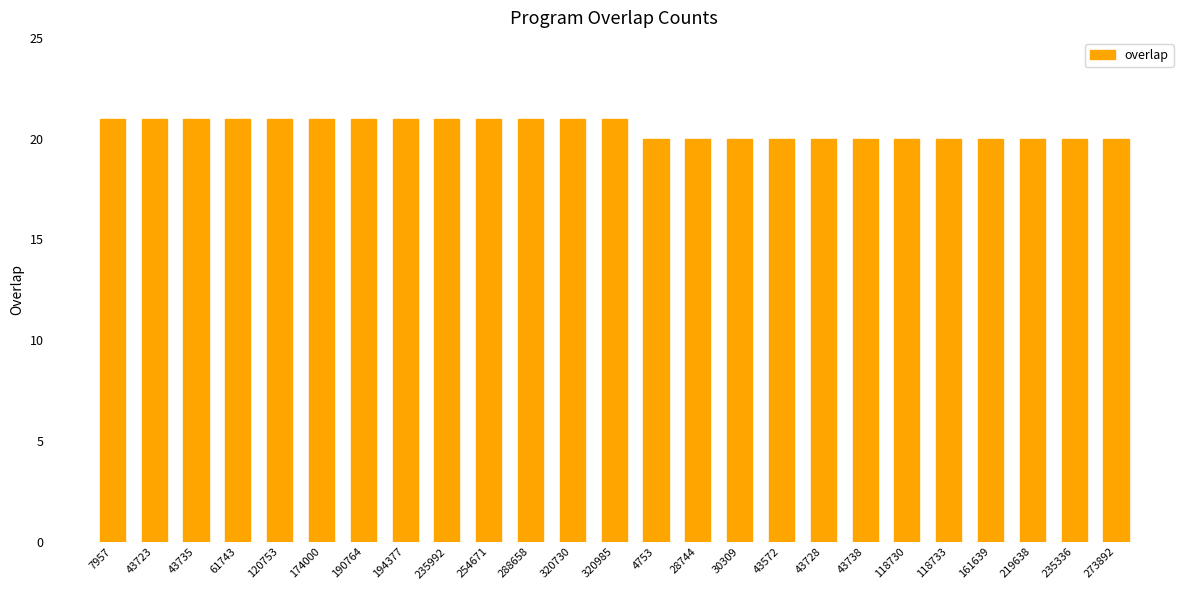

What is the greatest value displayed?

21